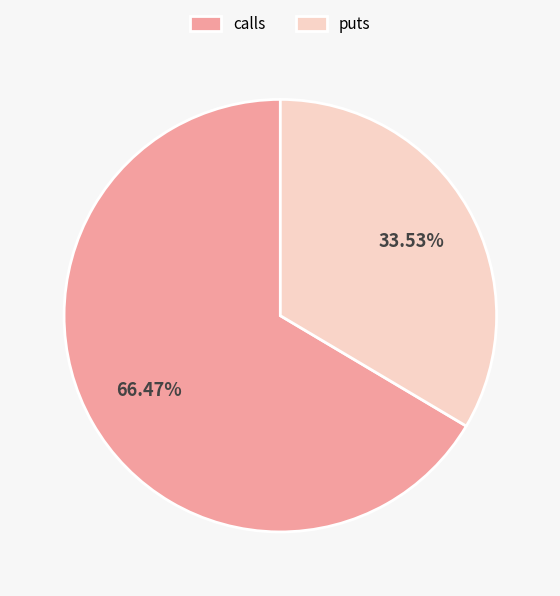

To the nearest percent, what percentage of the pie is puts?

34%